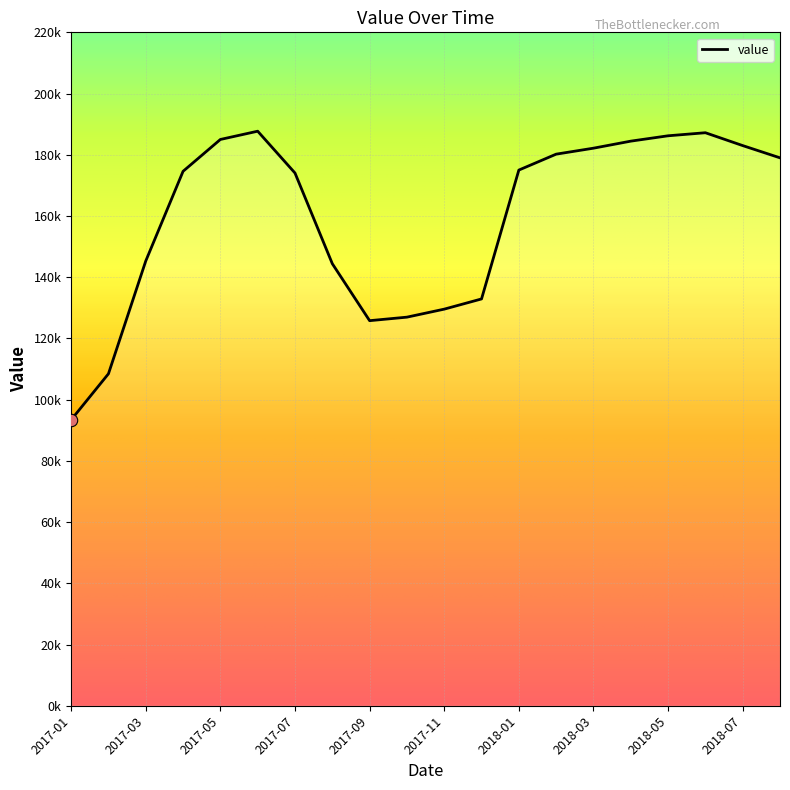

Which has a higher value, 2018-01 or 2018-07?

2018-07